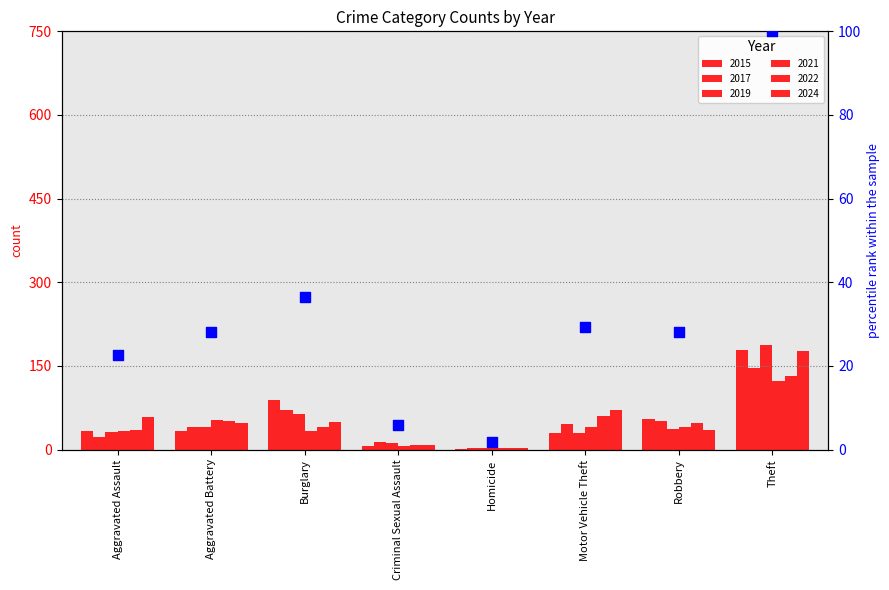

What is the ratio of the value at Theft to the value at Burglary?

2.7